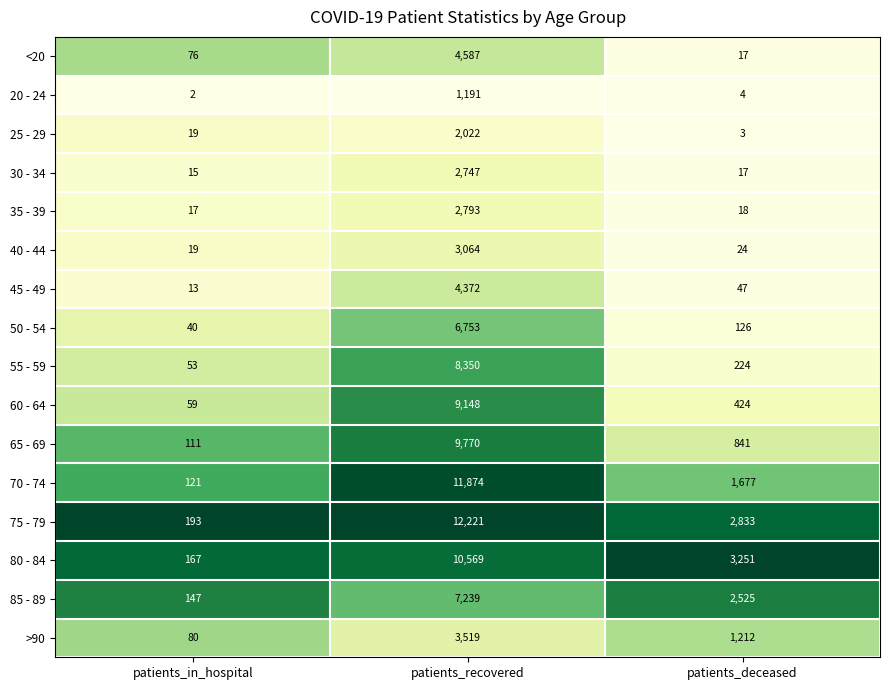

Which series has the largest total across all categories?

75 - 79